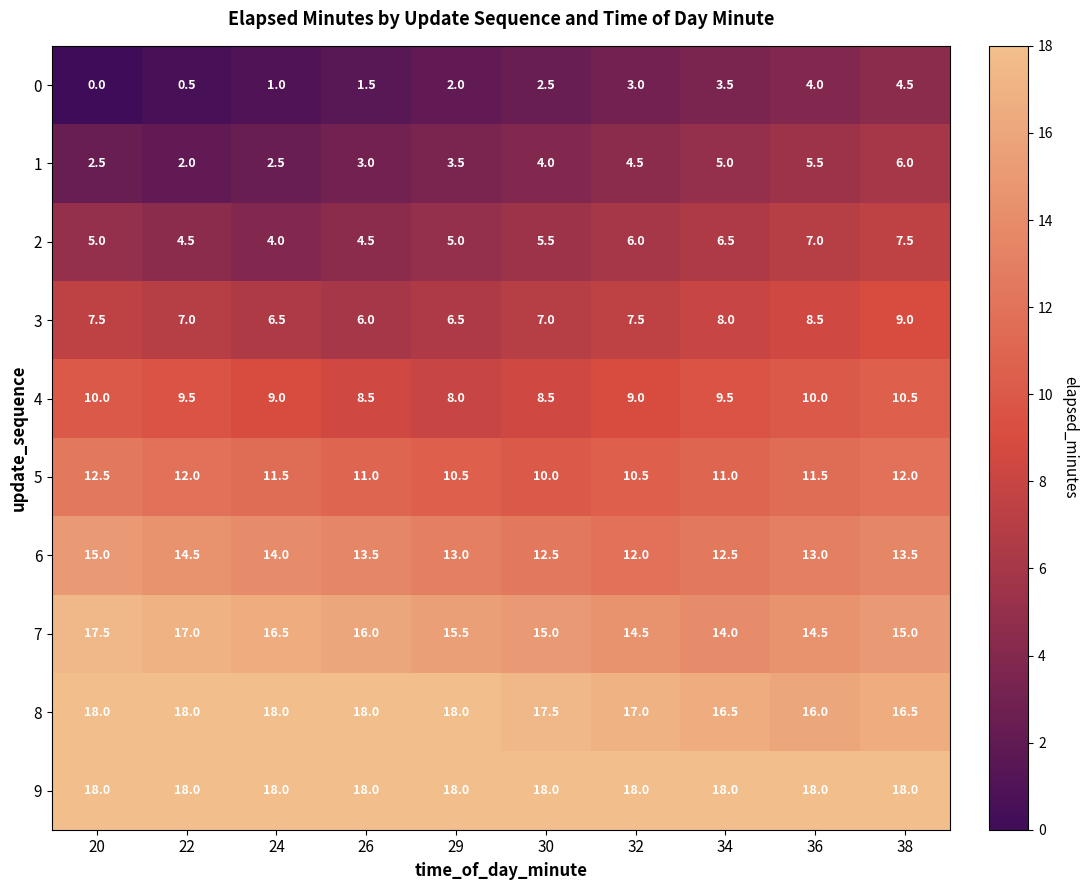

Count the 8 values in the range 16 to 18.

10